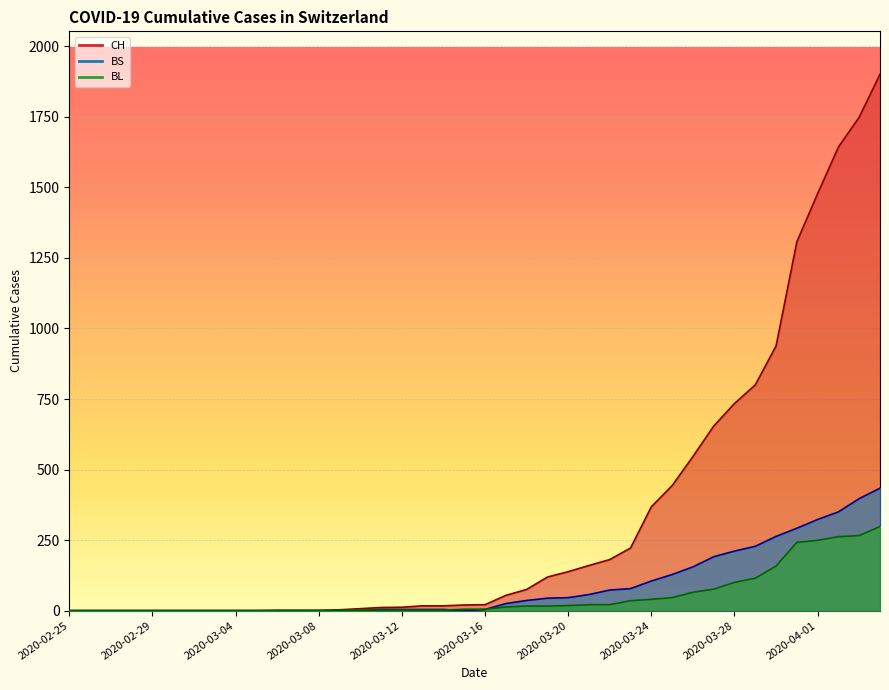

The value of BL at 2020-03-21 is 21. True or false?

True